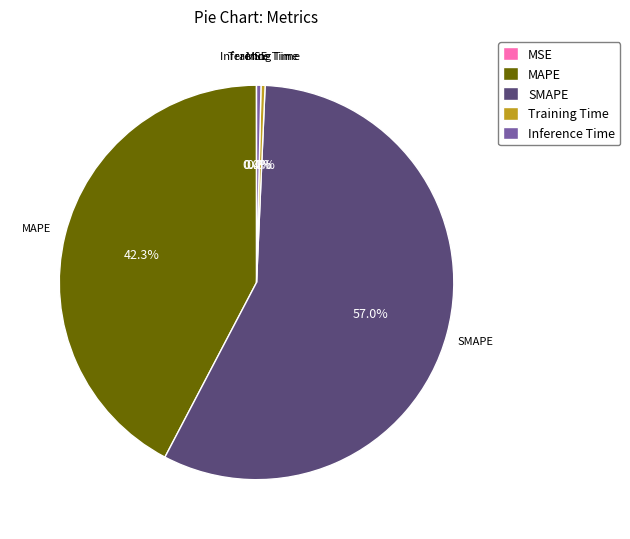

What is the total percentage of MAPE and SMAPE?

99.3%